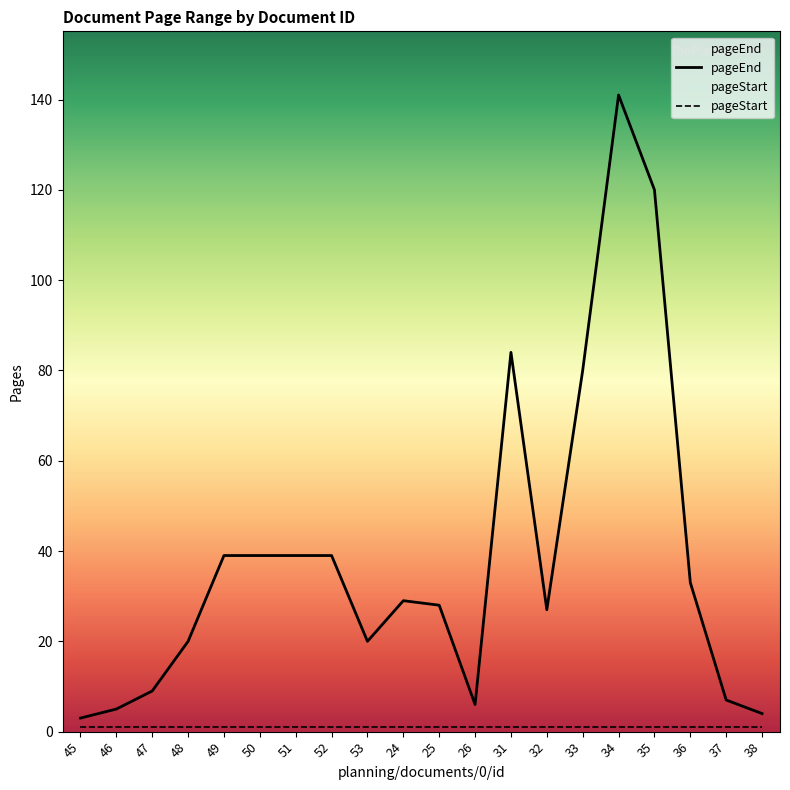

What position from the left is 35?

17